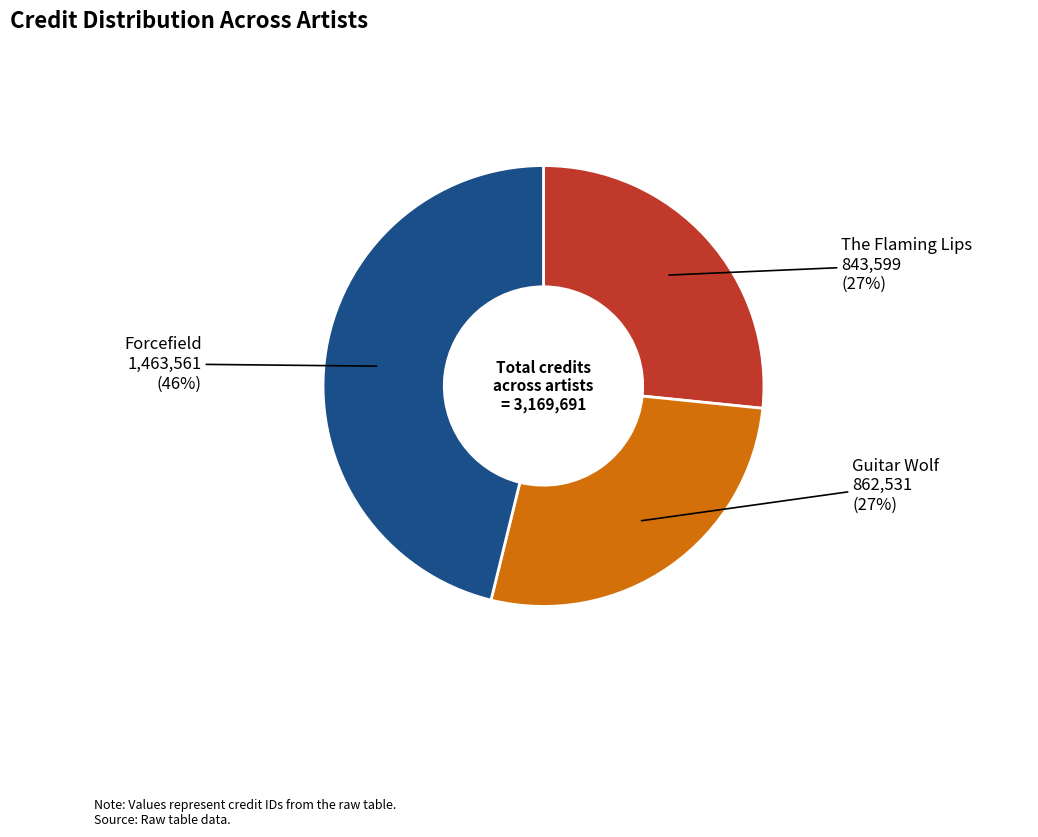

How many slices are in this pie chart?

3